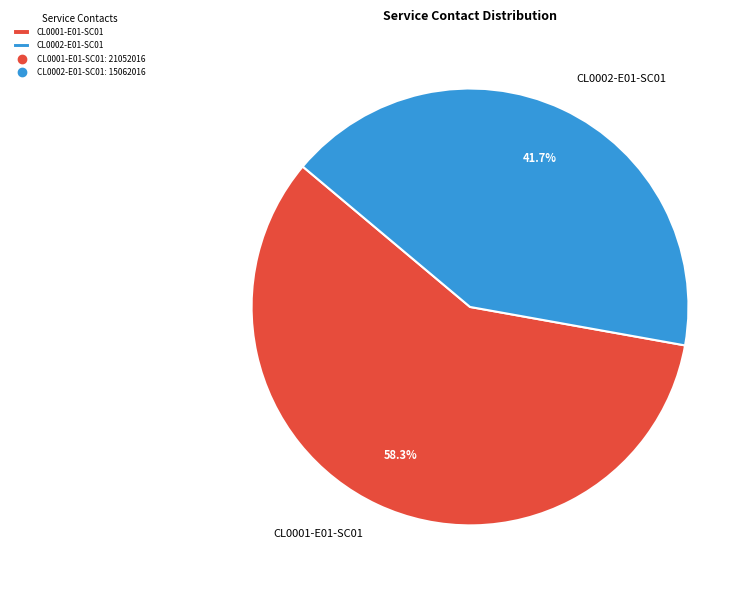

How many slices are in this pie chart?

2